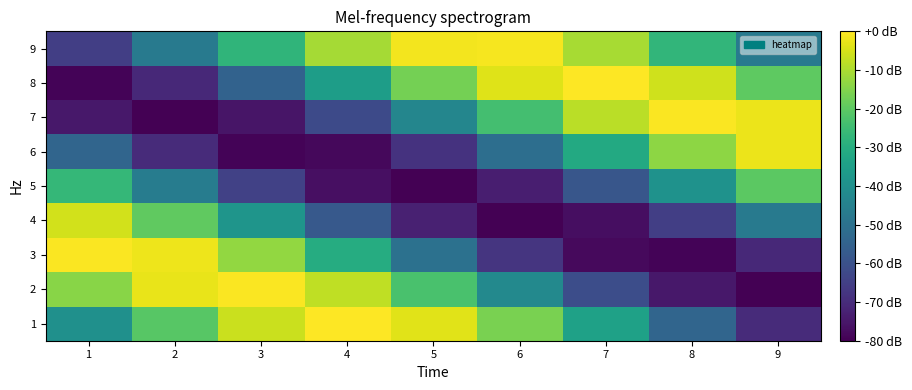

At which category does the chart reach its peak across all series?

7